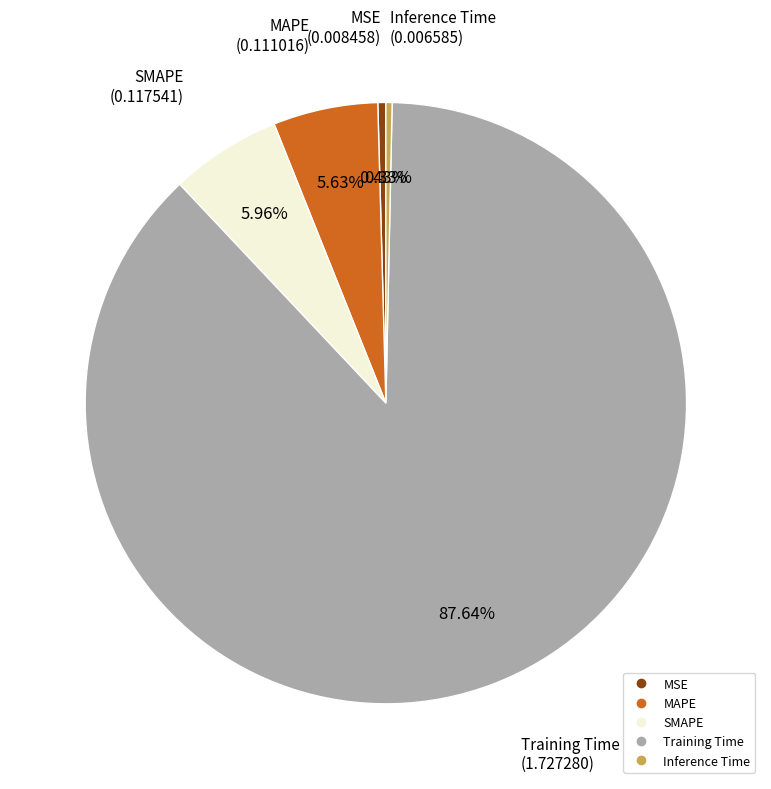

Which category has the biggest portion of the pie?

Training Time